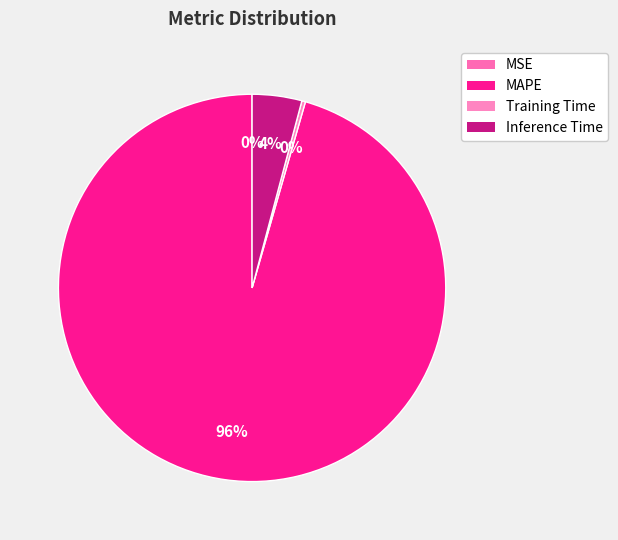

What is the largest slice in the pie chart?

MAPE